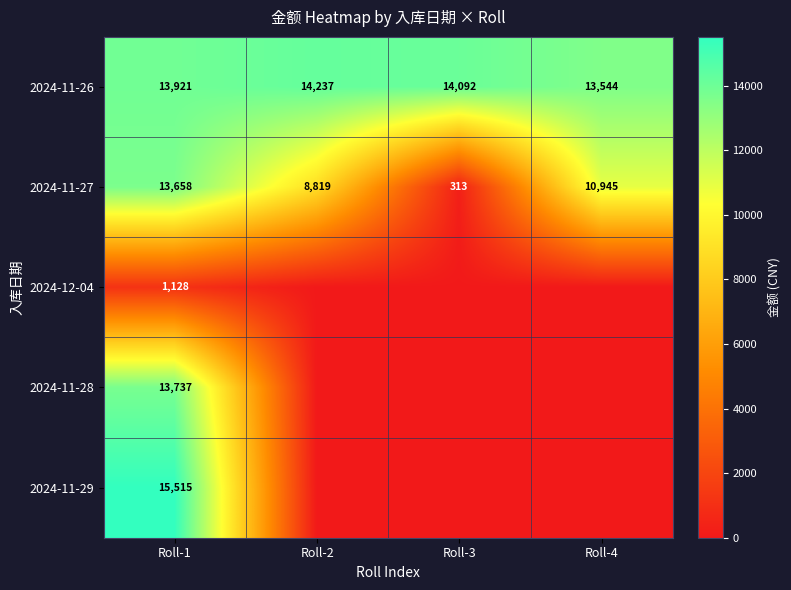

What is the highest value of the 2024-11-26 series?

14237